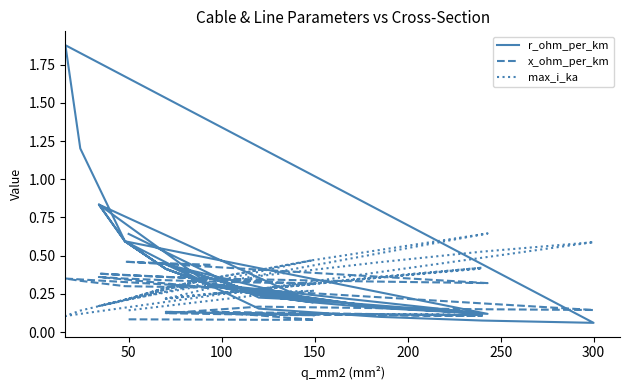

What is the value of the r_ohm_per_km point at the 14th from the left?

0.3